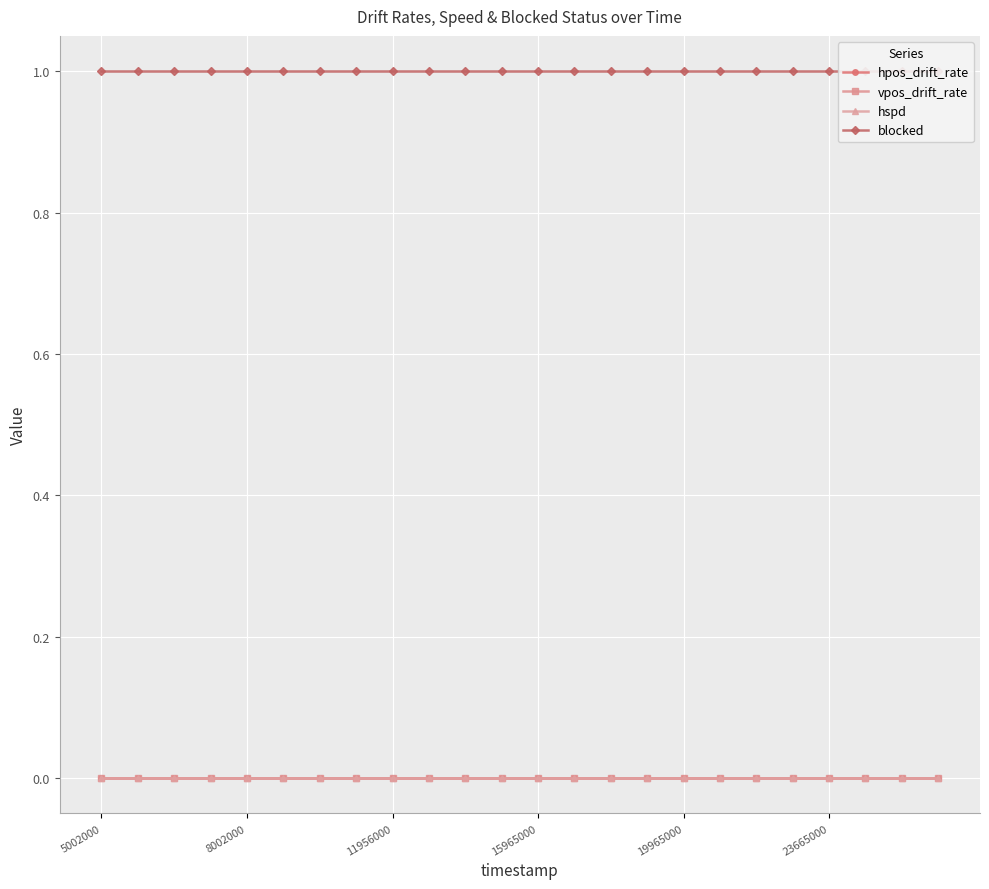

True or false: hpos_drift_rate and hspd cross at least once.

False